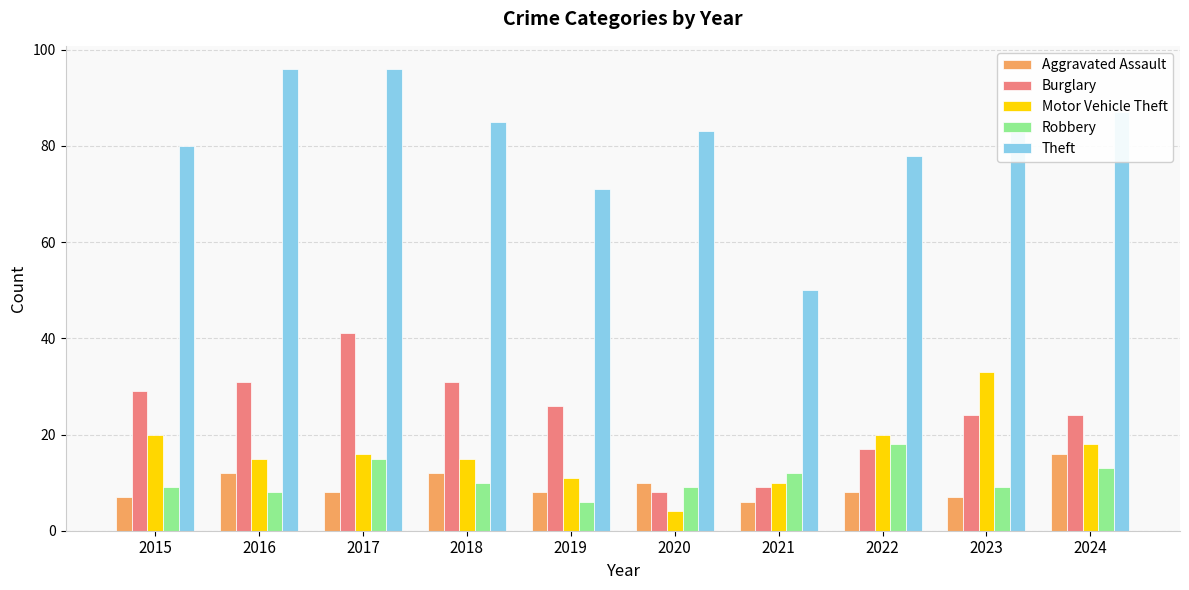

Is the value of Theft at 2015 greater than the value of Robbery at 2016?

Yes